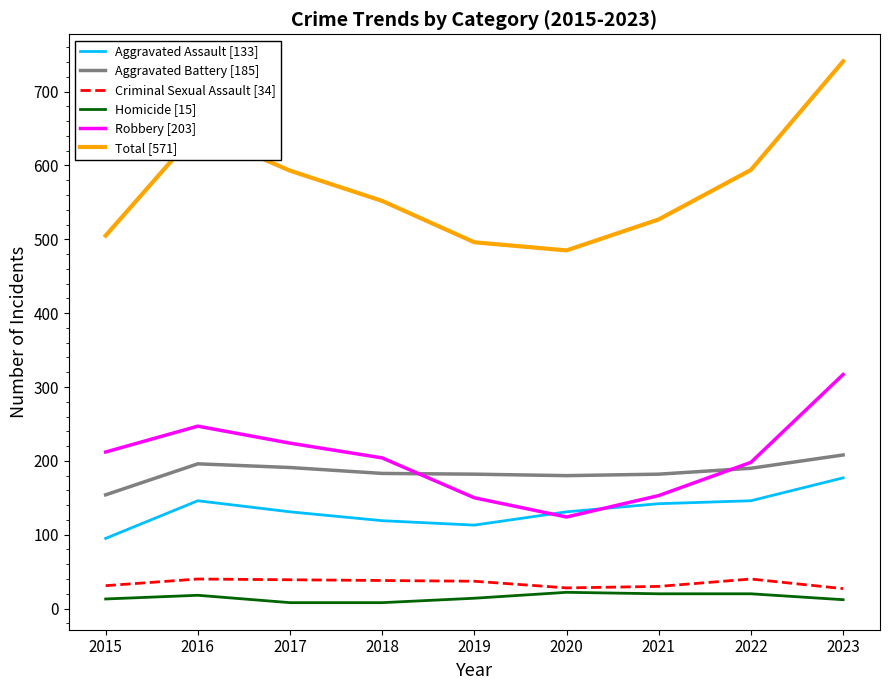

In Aggravated Battery [185], how many points are higher than both neighbors (excluding endpoints)?

1